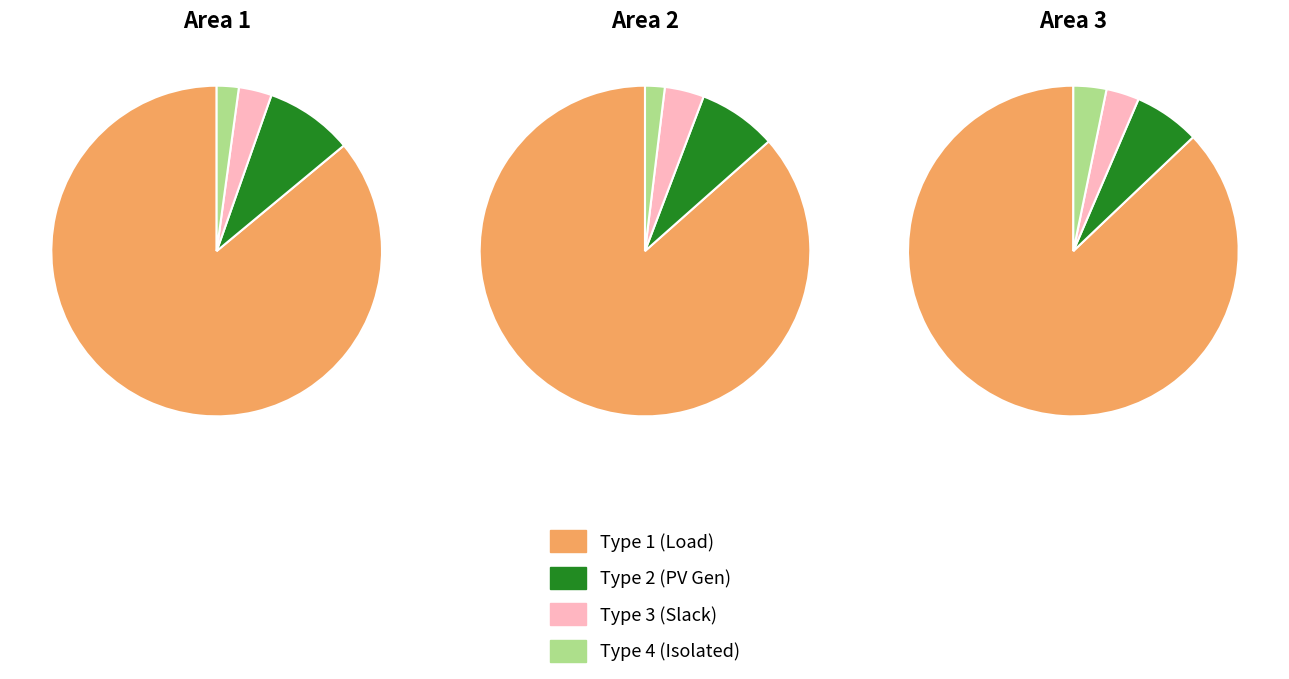

What is the largest slice in the pie chart?

BUS_TYPE 1